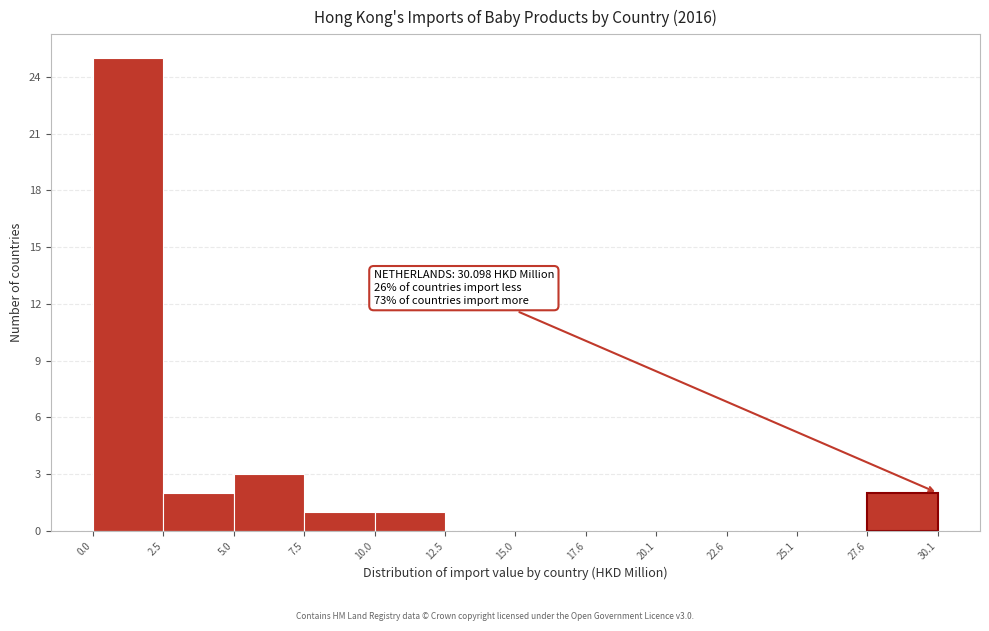

Over which range of the x-axis is the bar tallest?

0.0 to 2.5